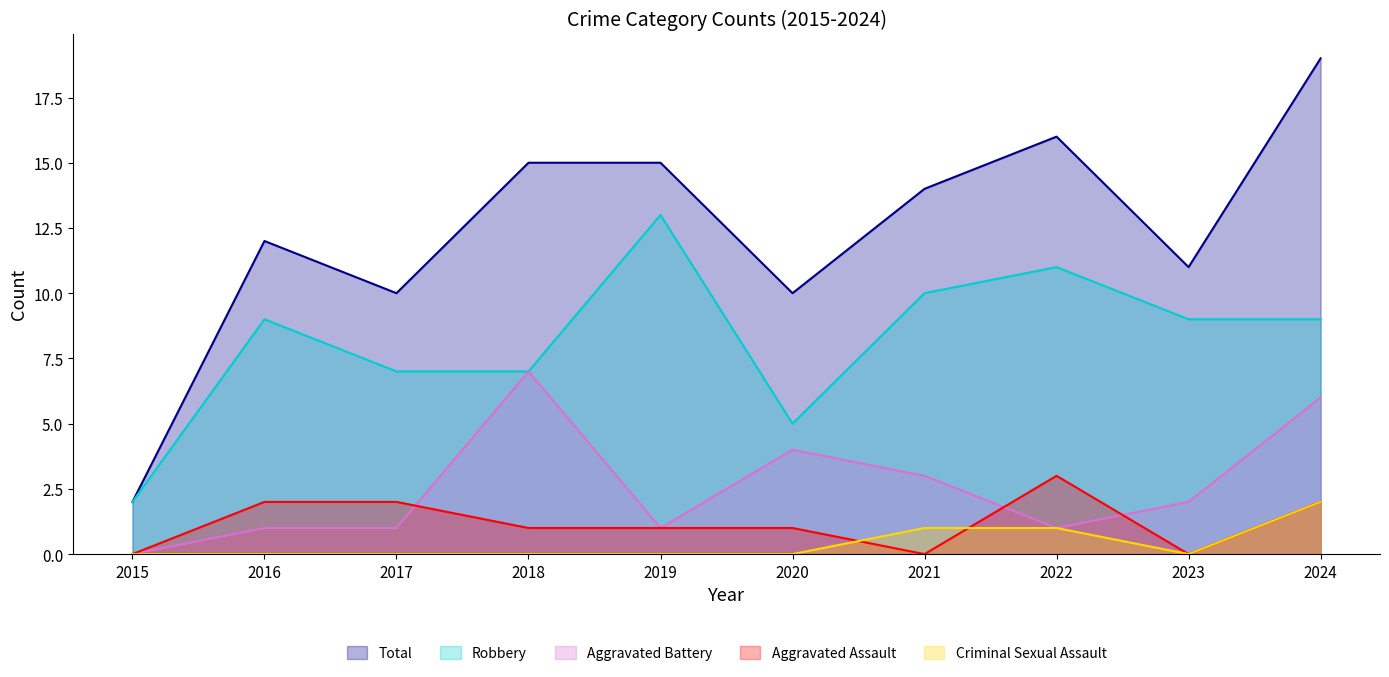

True or false: Criminal Sexual Assault and Total intersect in this chart.

False